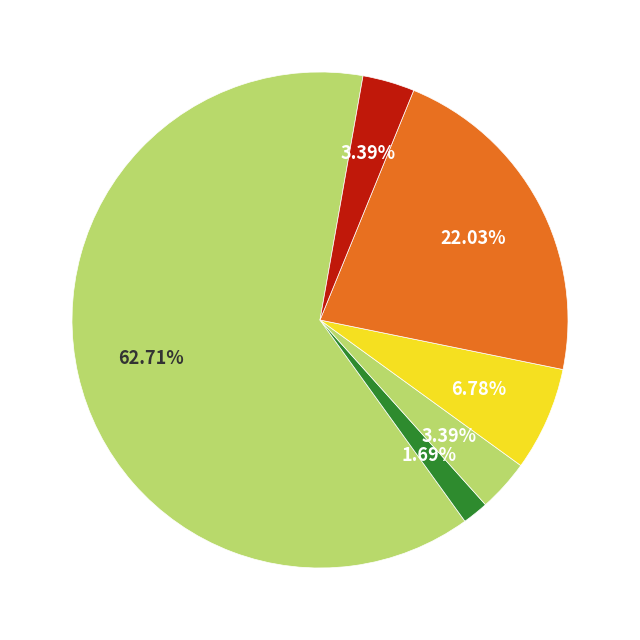

To the nearest percent, what is the difference between the largest and smallest slice percentages?

61%